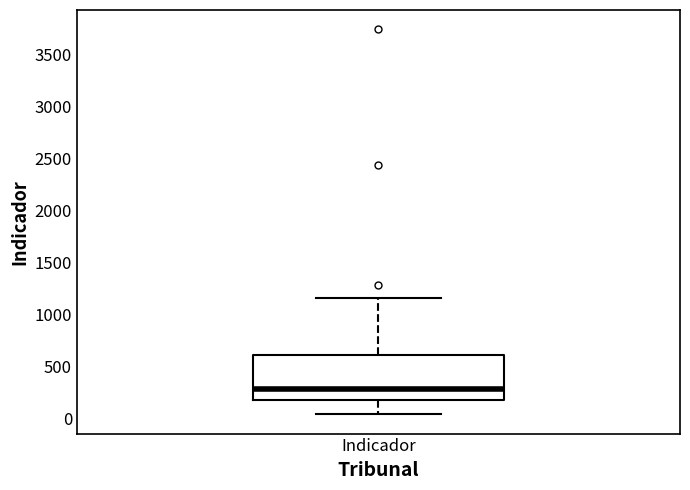

Transcribe this box plot: give where the median line is, the range the box spans, and where the two whiskers end, as read against the y-axis. The values are not printed on the chart, so give them approximately, as read against the axis.

median 300, box 150 to 600, whiskers 50 to 1150